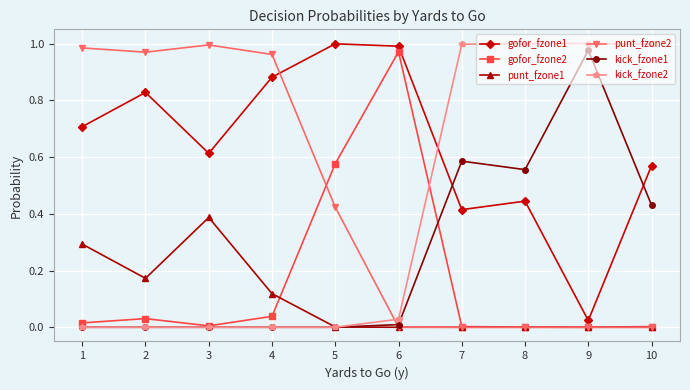

True or false: punt_fzone2 has a value of 1.0 at 2.

True